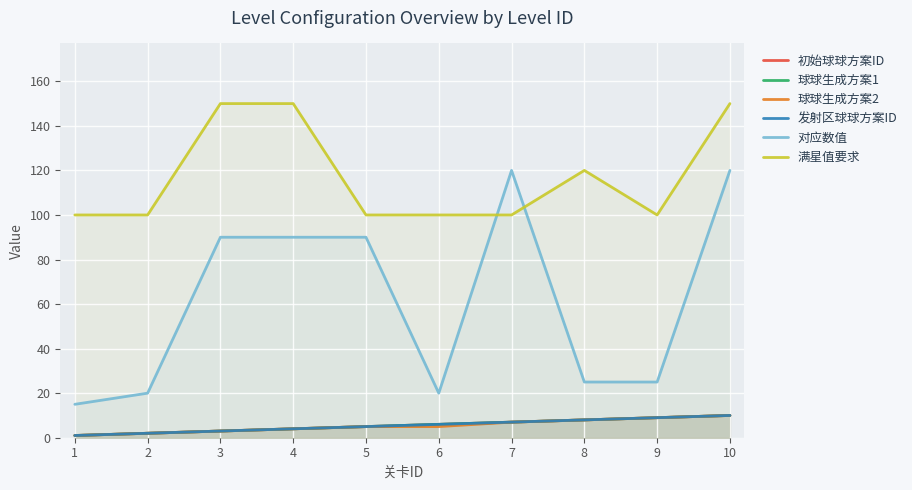

How many lines are shown in the chart?

6